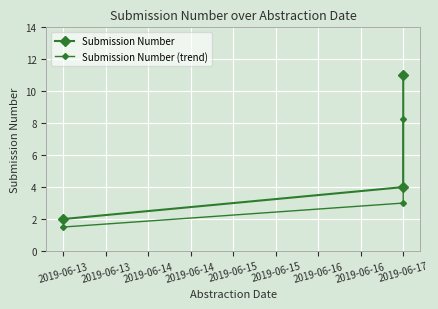

What is the spread (max minus min) of values at 2019-06-13?

0.5